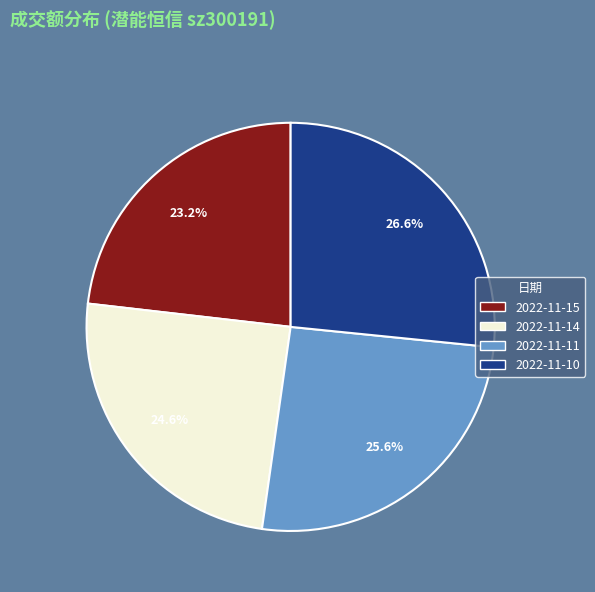

Between 2022-11-11 and 2022-11-14, which is larger?

2022-11-11